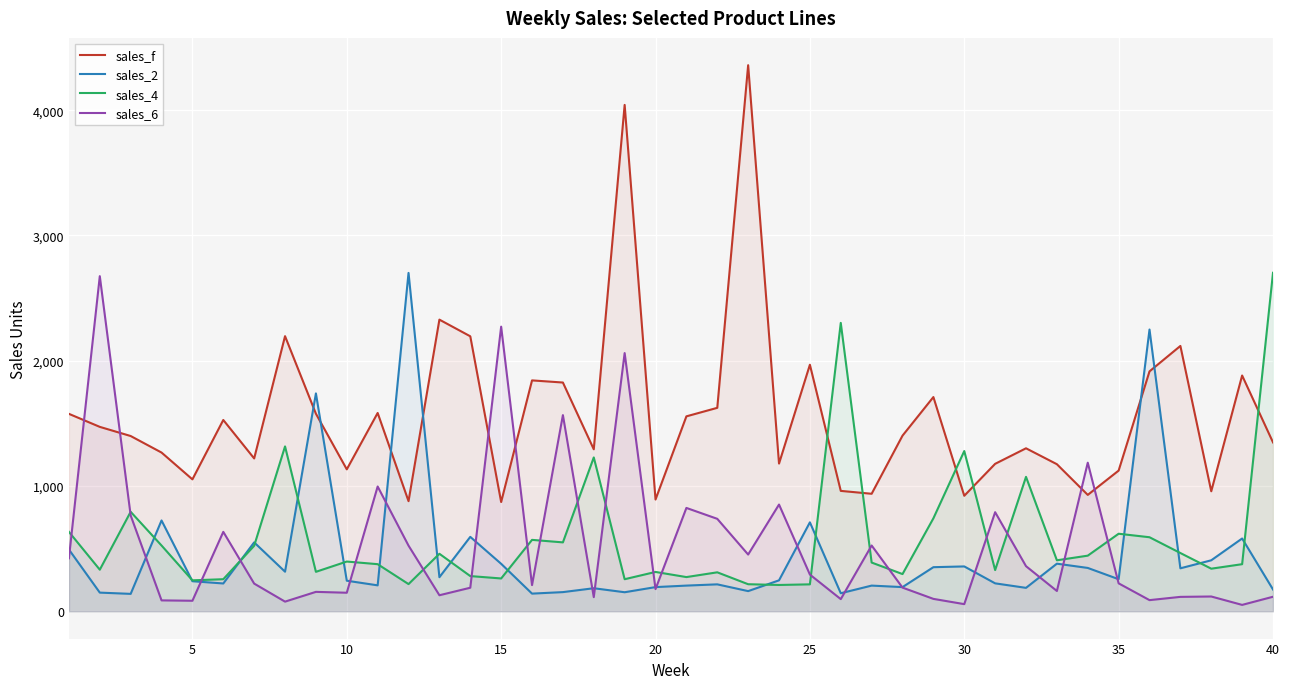

Which series has the largest total across all categories?

sales_f